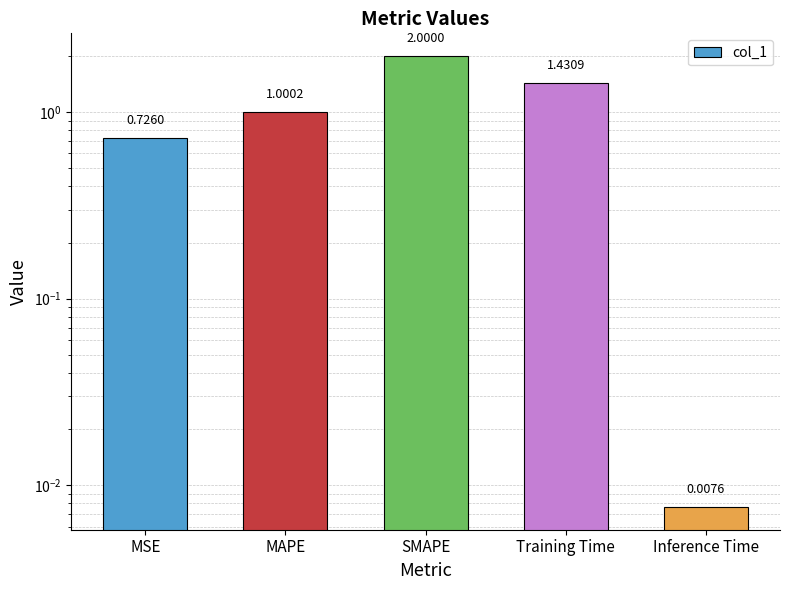

What is the label of the 3rd bar from the right?

SMAPE